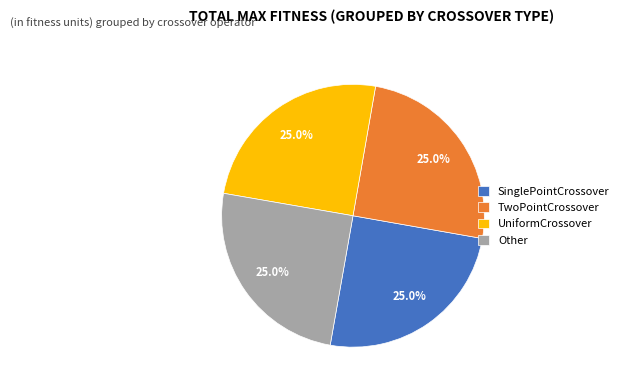

Does any single category account for the majority?

No